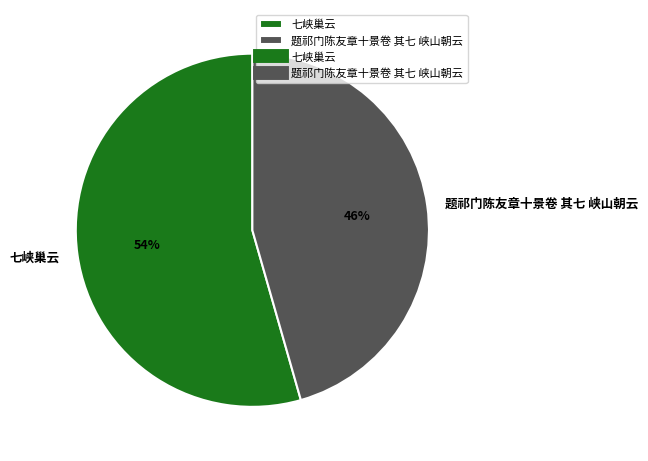

Is the sum of 七峡巢云 and 题祁门陈友章十景卷 其七 峡山朝云 greater than half?

Yes